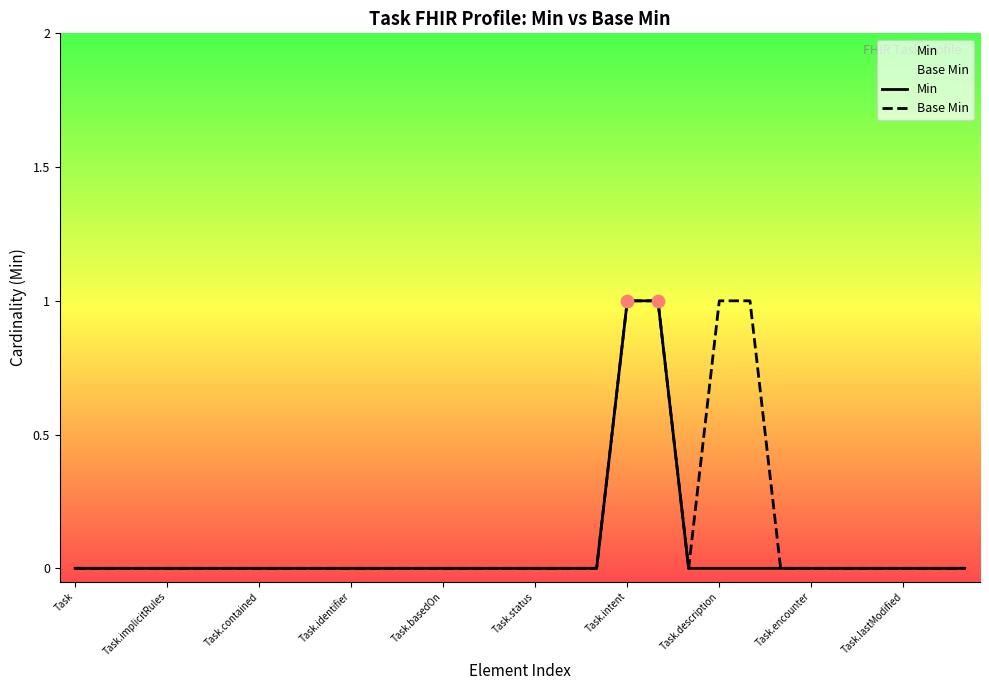

Which series contains the lowest Y value?

Min